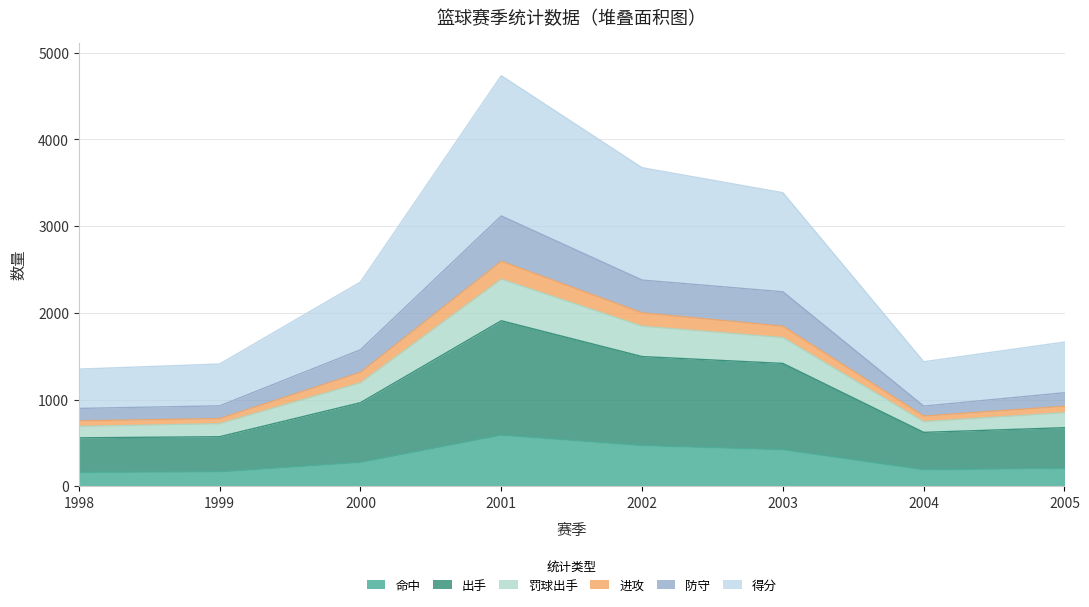

True or false: 防守 and 出手 intersect in this chart.

False